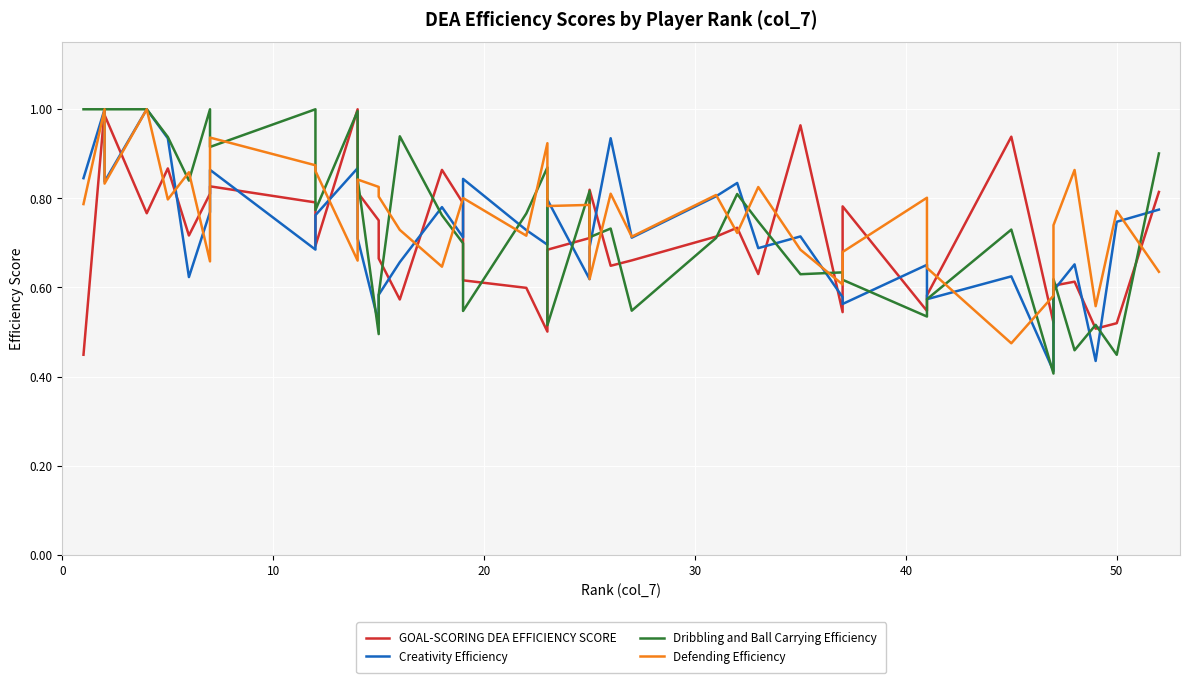

True or false: GOAL-SCORING DEA EFFICIENCY SCORE has a value of 0.2 at 50.

False